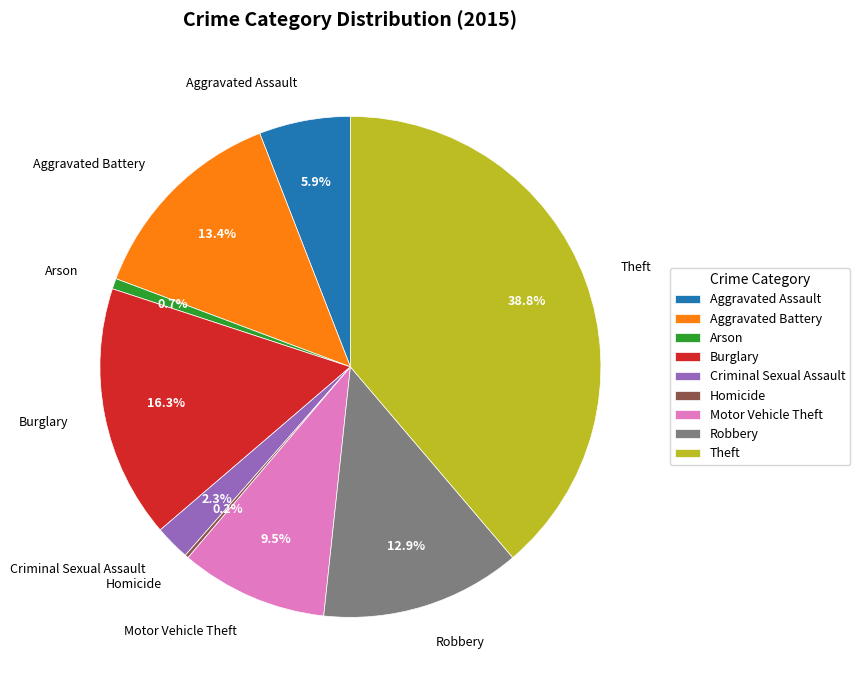

Does Robbery represent more than half of the total?

No